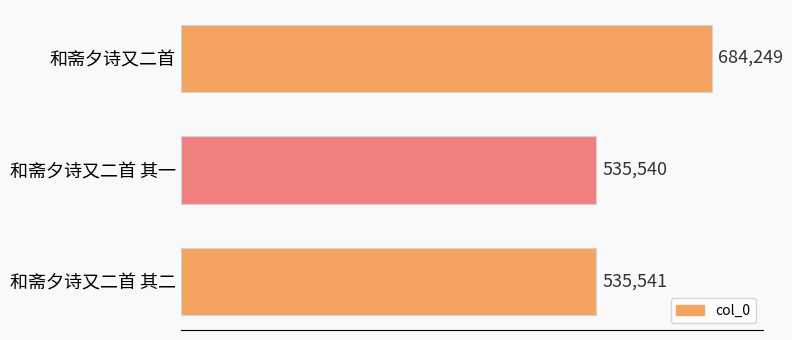

Reading top to bottom, list all the values displayed in this chart.

684249	535540	535541